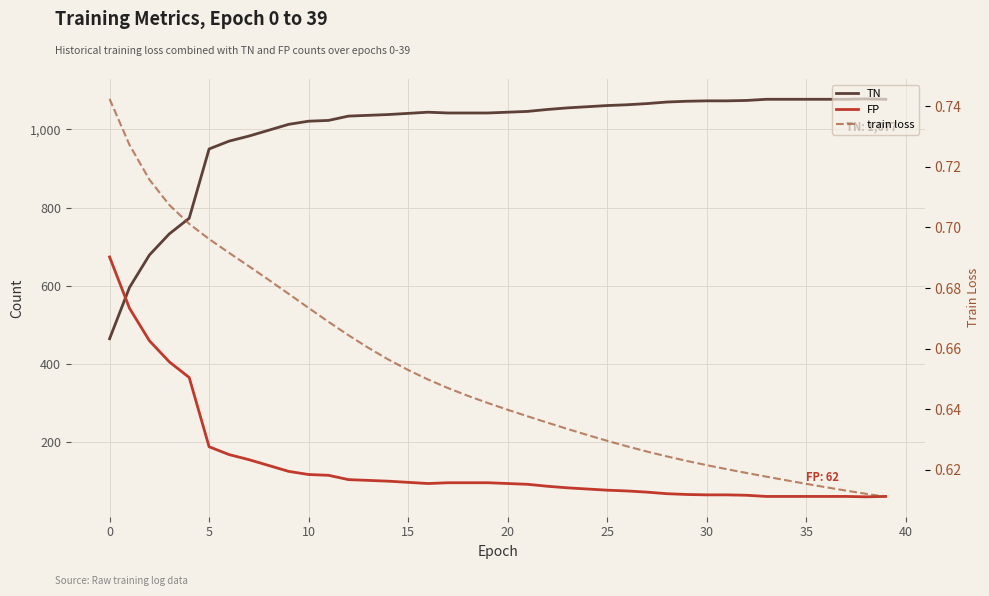

True or false: train loss and TN cross at least once.

False